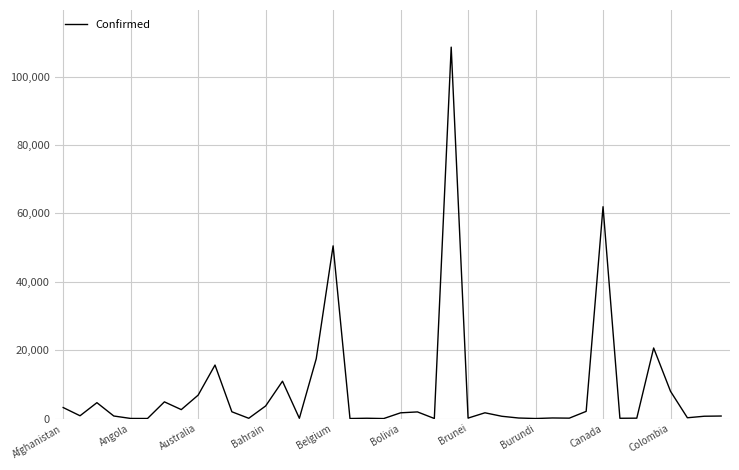

What is the minimum value shown in the chart?

7